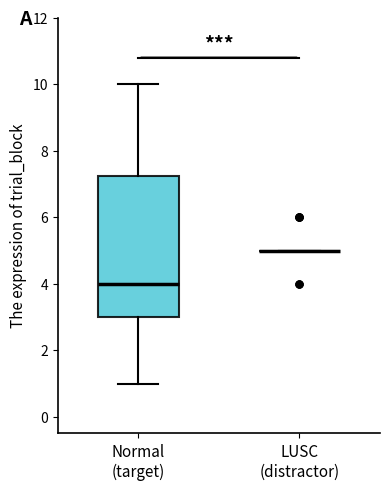

Reading left to right, transcribe this box plot: for each box, give where its median line is, the range the box spans, and where its two whiskers end, as read against the y-axis. The values are not printed on the chart, so give them approximately, as read against the axis.

Normal (target): median 4.0, box 3.0 to 7.2, whiskers 1.0 to 10.0
LUSC (distractor): box collapsed to a line at 5.0, whiskers 5.0 to 5.0